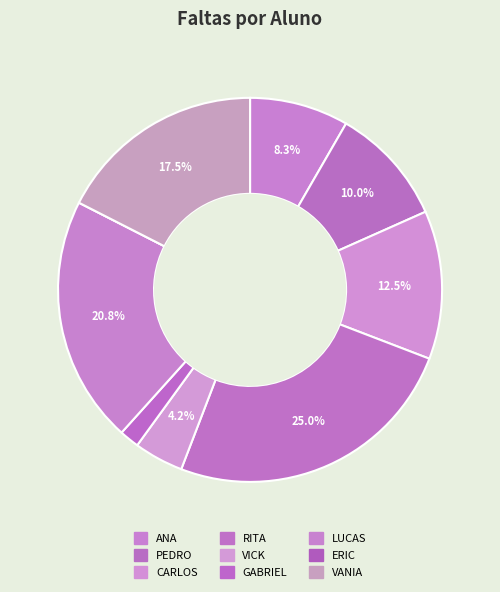

Which category has the biggest portion of the pie?

RITA